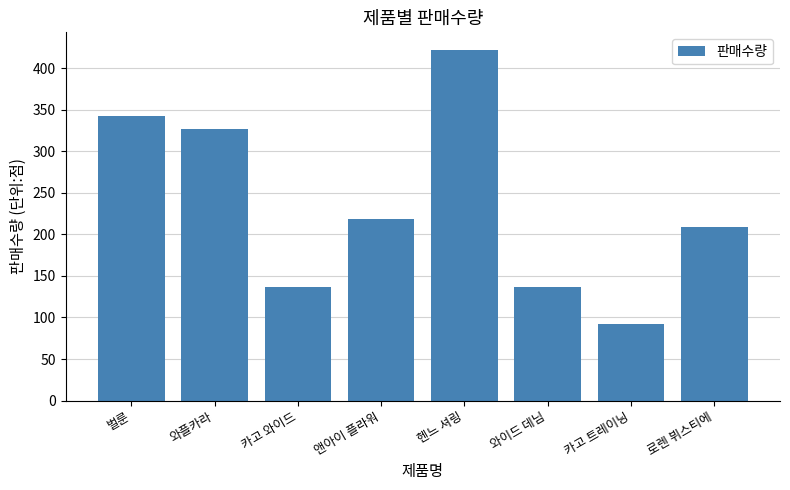

Is it true that the value at 벌룬 is 546?

False